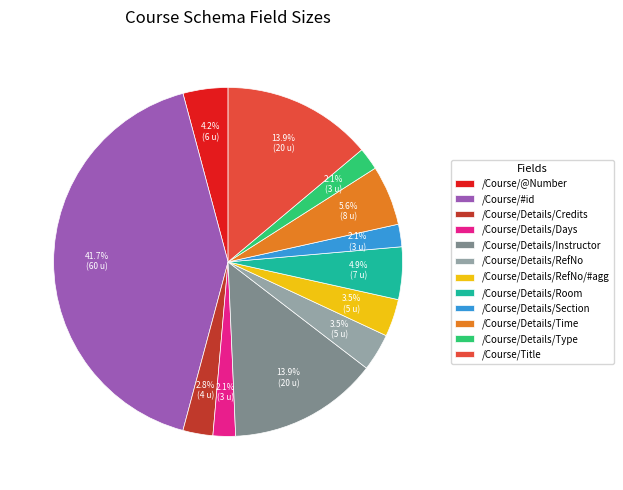

What percentage is the /Course/Title slice, to the nearest percent?

14%